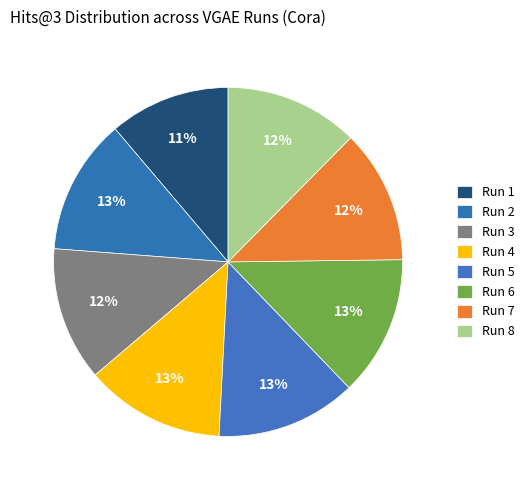

How many slices are in this pie chart?

8